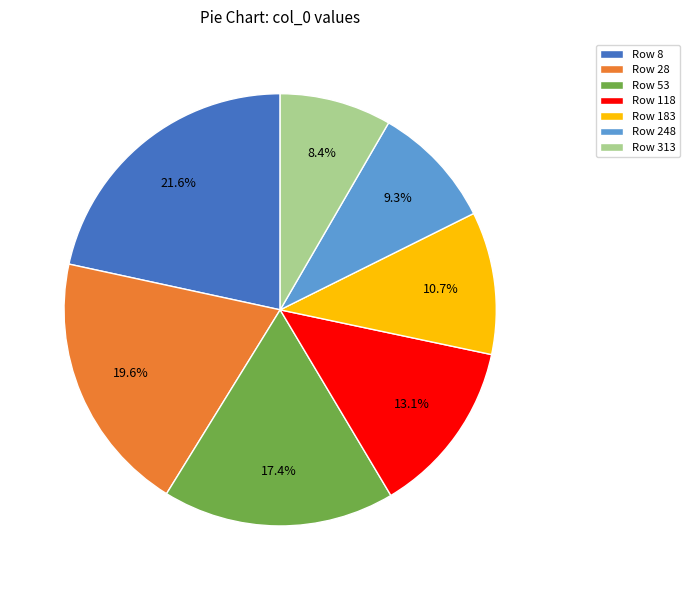

Combined, do Row 28 and Row 183 account for over 50%?

No